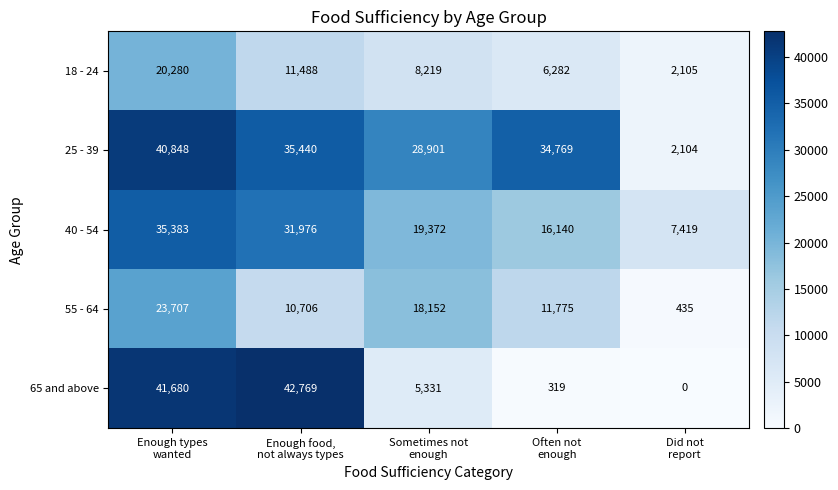

What is the maximum value for 40 - 54?

35383